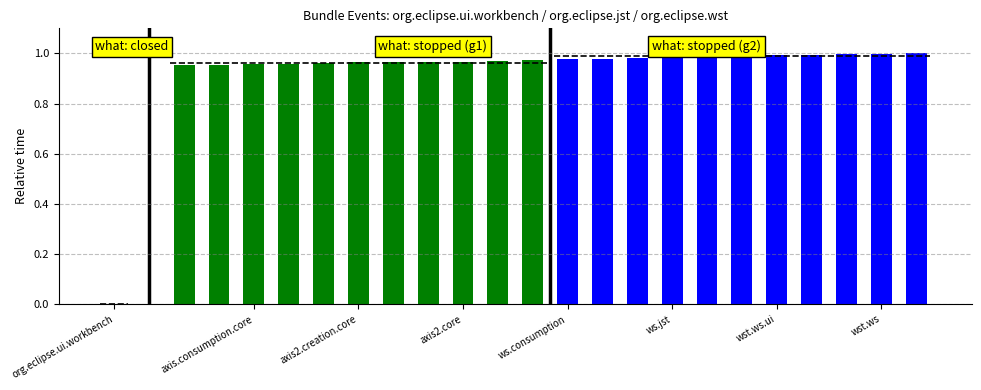

What is the approximate value of stopped (group 2) at wst.ws?

1.0